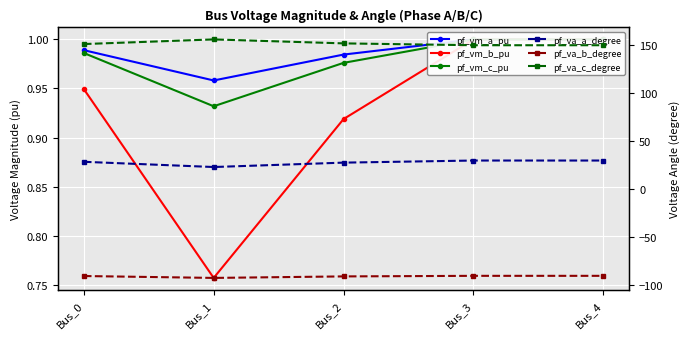

True or false: pf_va_a_degree and pf_va_b_degree cross at least once.

False